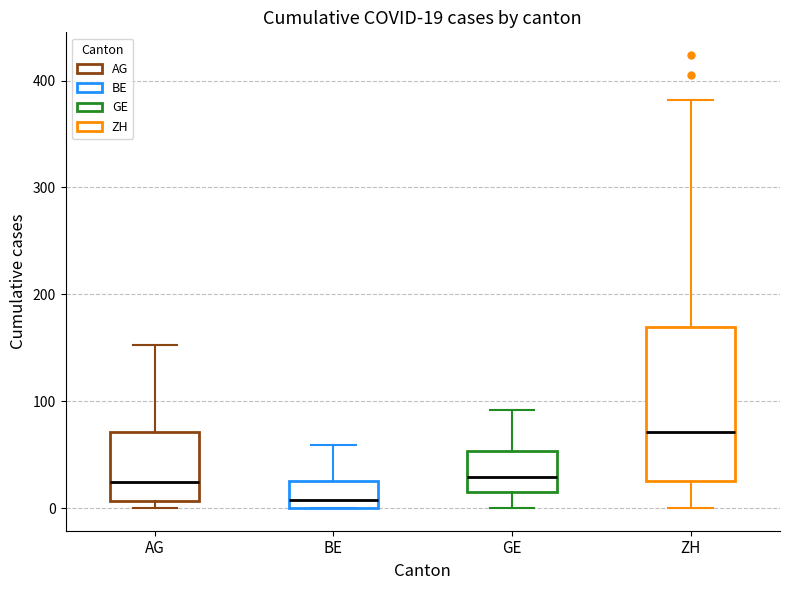

Comparing the boxes themselves (not the whiskers), which one is the tallest?

ZH